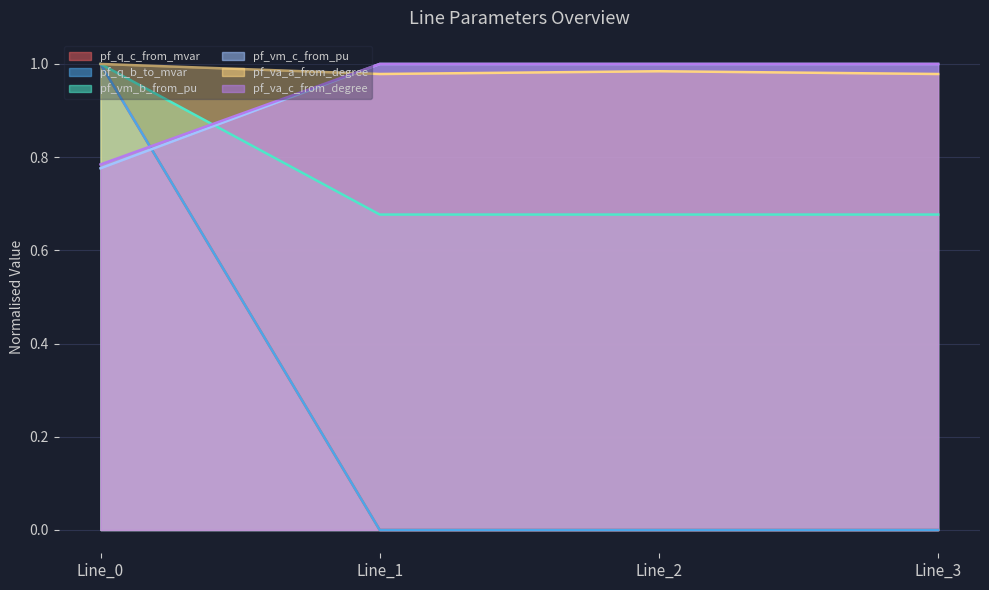

The value of pf_q_c_from_mvar at Line_0 is 1.0. True or false?

True